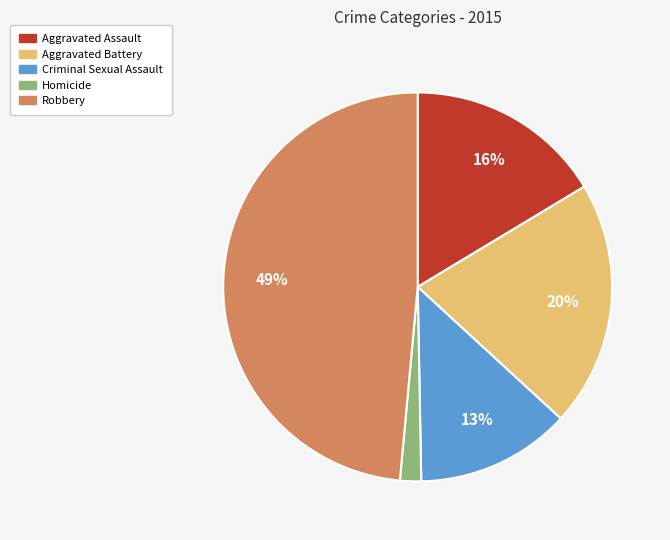

To the nearest percent, what percentage of the pie is Aggravated Assault?

16%